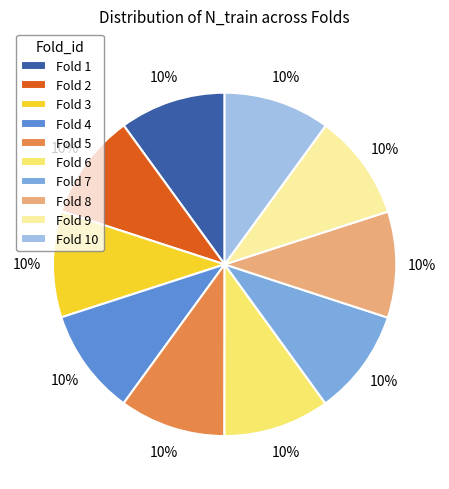

Does any single category account for the majority?

No